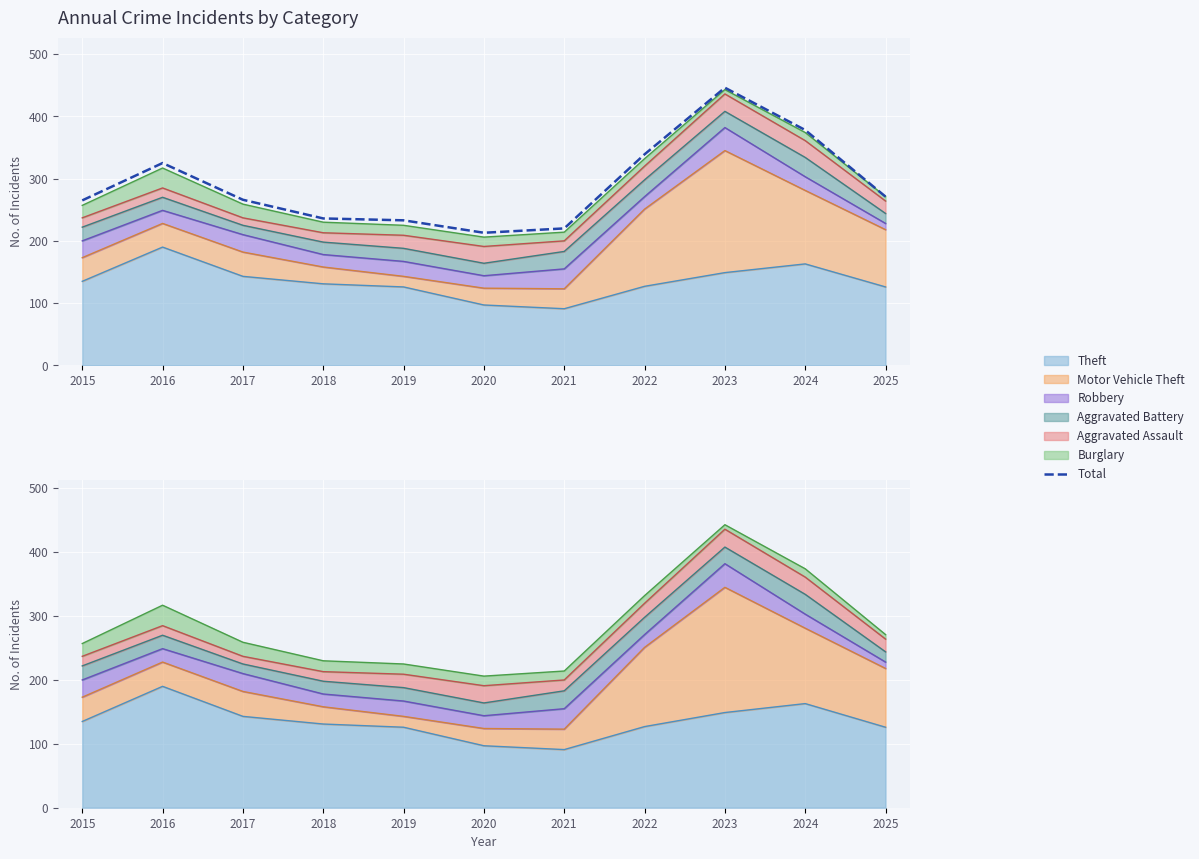

The value at 2023 is 617. True or false?

False